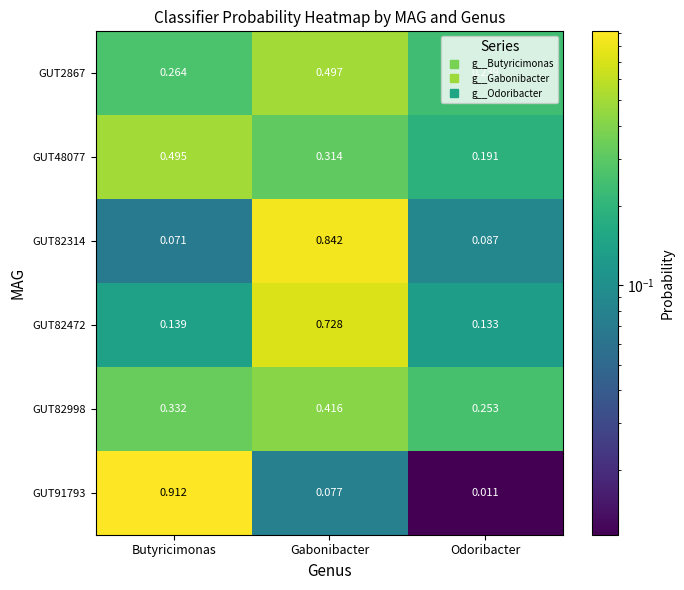

At Gabonibacter, list the series in order from largest to smallest.

GUT82314, GUT82472, GUT2867, GUT82998, GUT48077, GUT91793